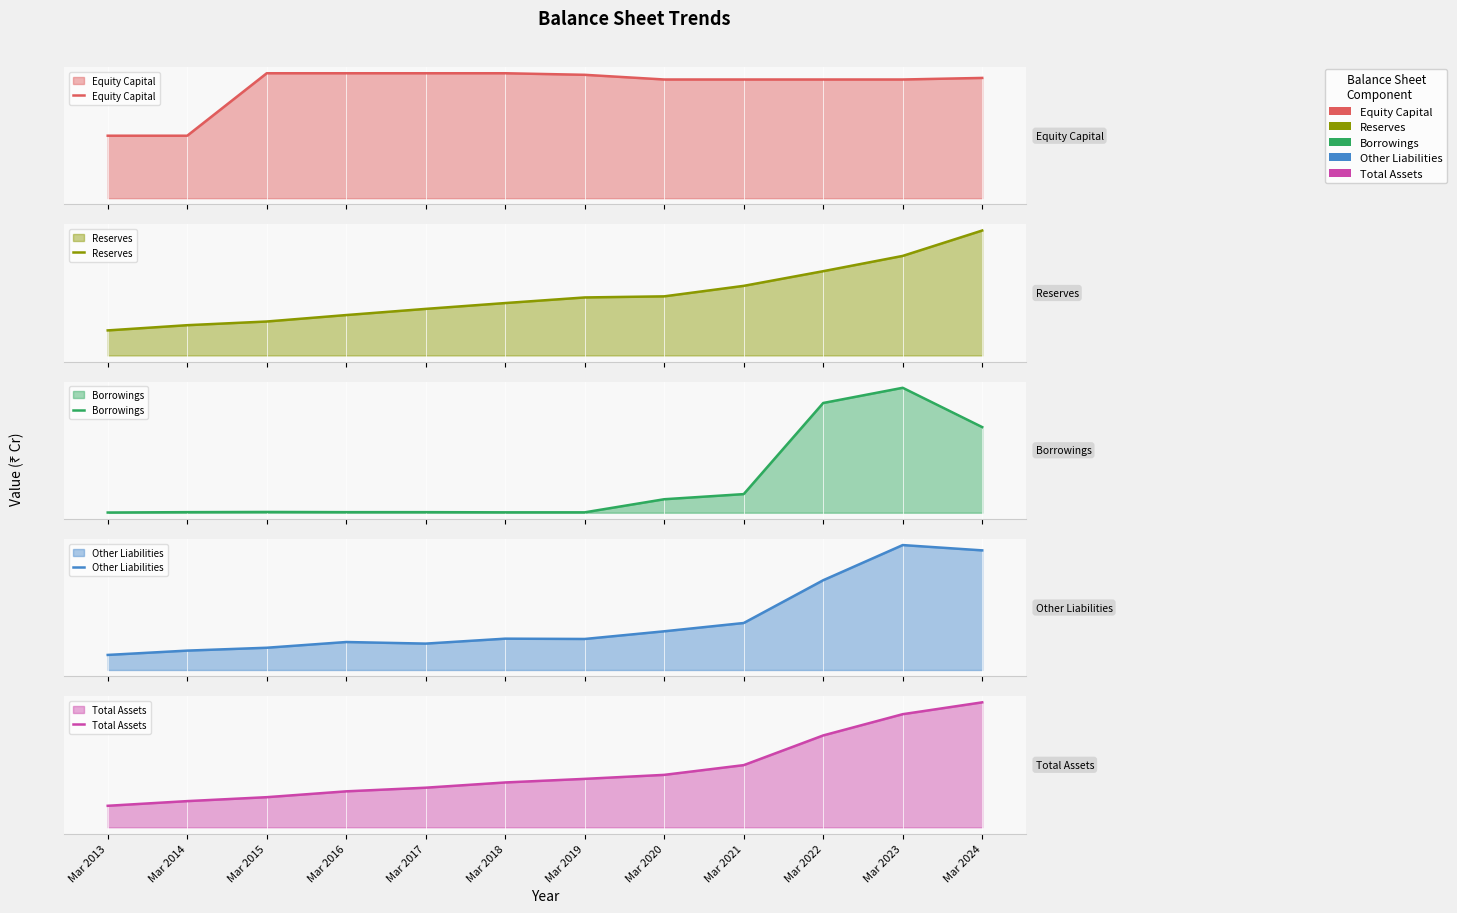

Does the chart display data point markers on the line(s)?

No